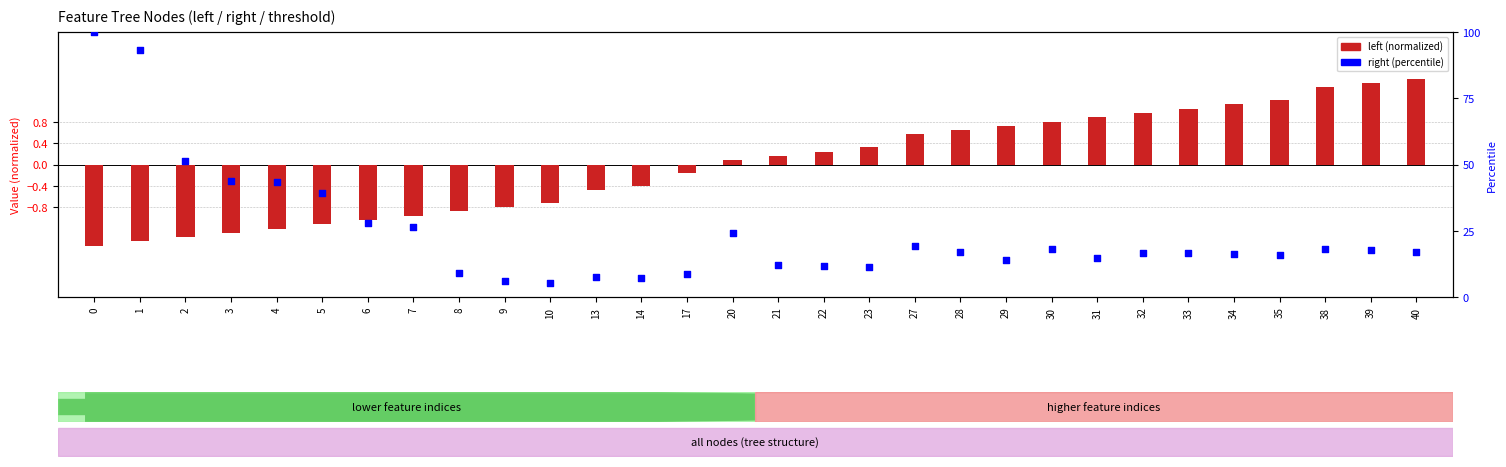

At how many categories does at least one series exceed 85?

2